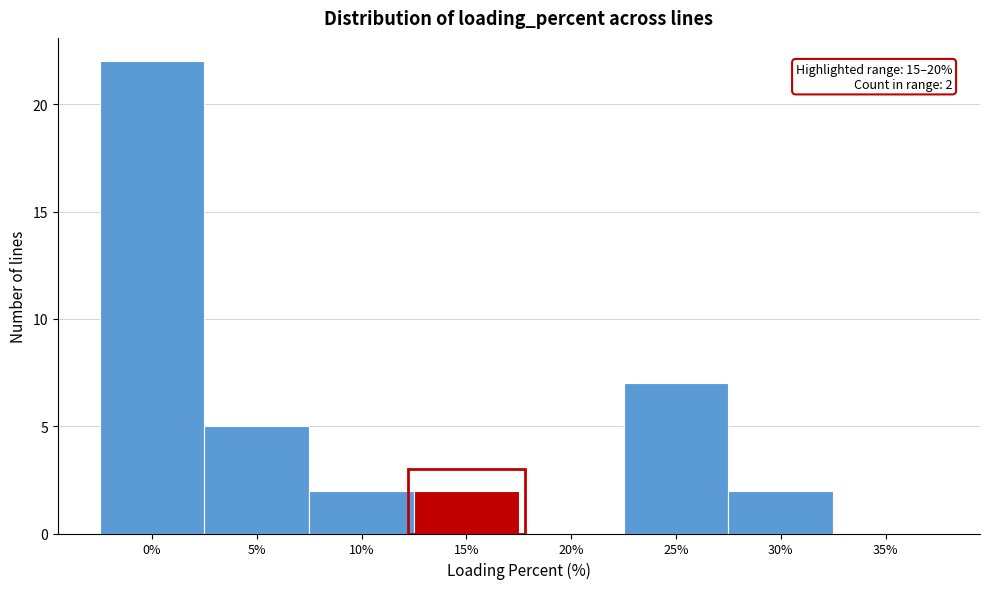

Reading left to right, what are all the values shown in this chart?

0%=22	5%=5	10%=2	15%=2	20%=0	25%=7	30%=2	35%=0